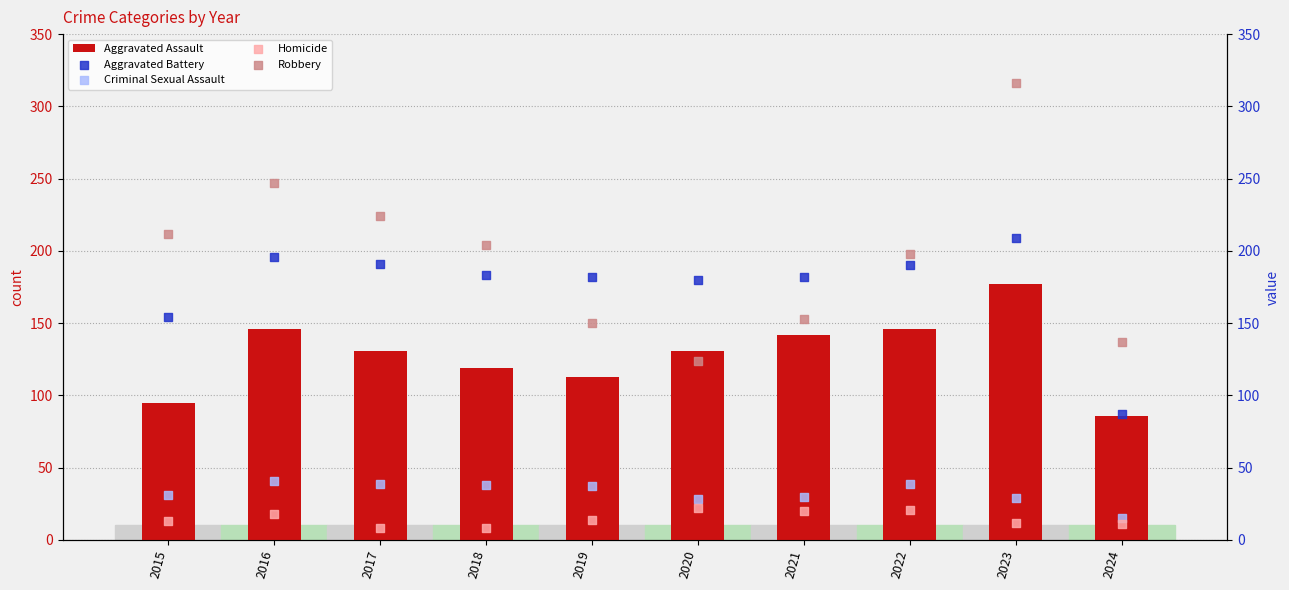

What are all the series names shown in the legend?

Aggravated Assault, Aggravated Battery, Criminal Sexual Assault, Homicide, Robbery